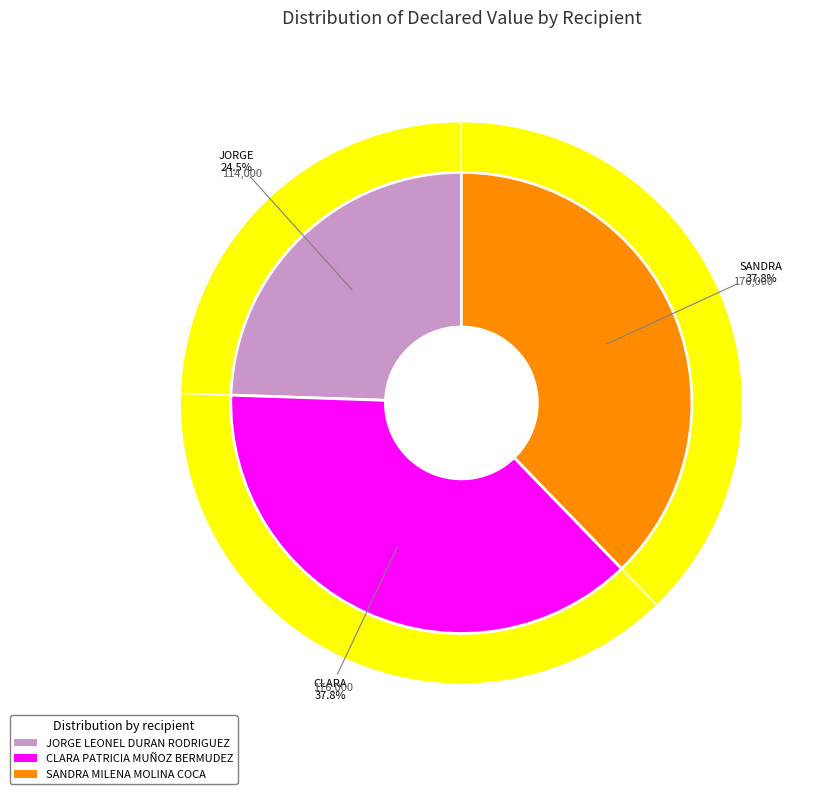

Do CLARA PATRICIA MUÑOZ BERMUDEZ and JORGE LEONEL DURAN RODRIGUEZ together represent more than half of the pie?

Yes